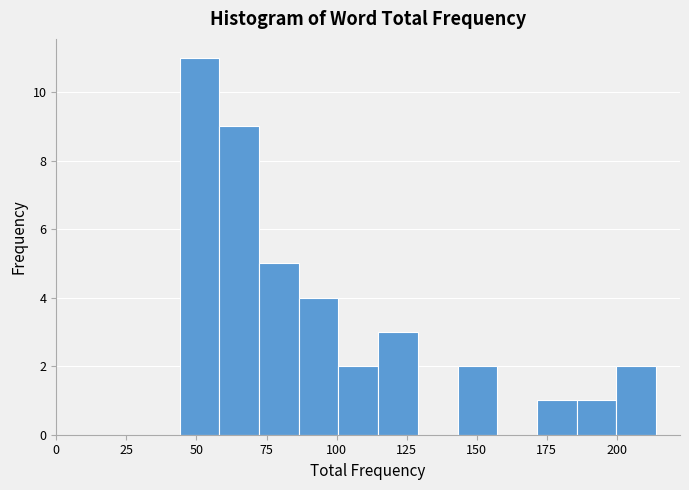

Read against the x-axis, roughly where is the centre of the tallest bar?

50